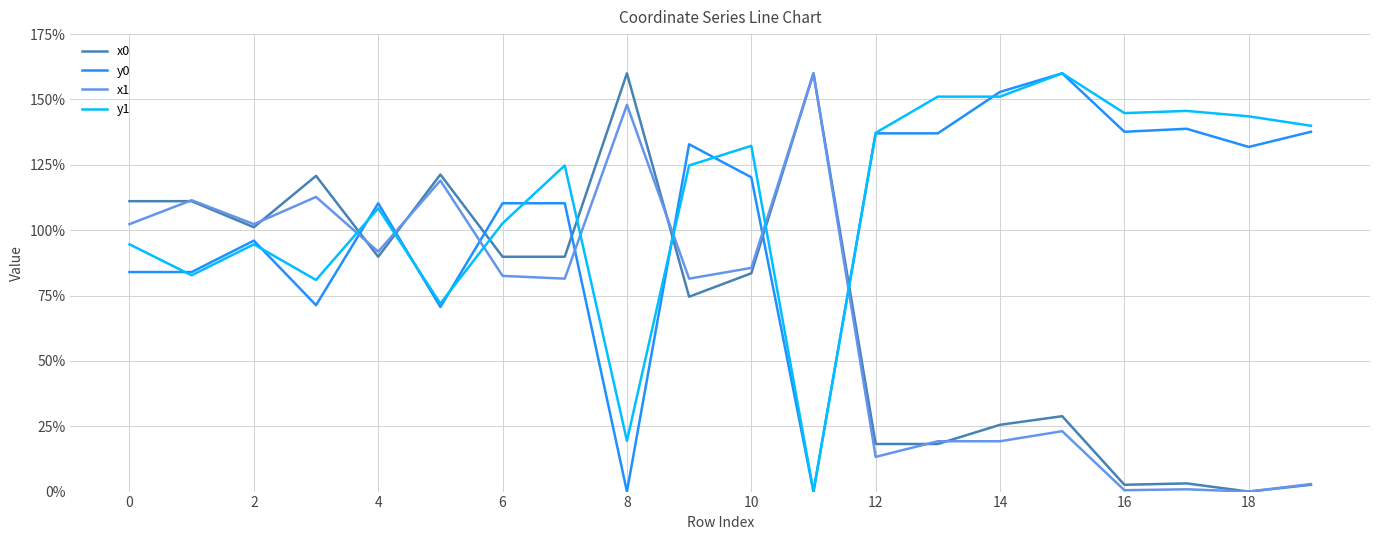

True or false: x0 and y1 intersect in this chart.

True